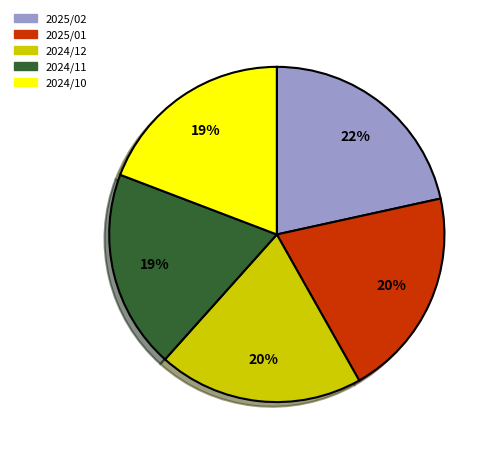

What is the largest slice in the pie chart?

2025/02